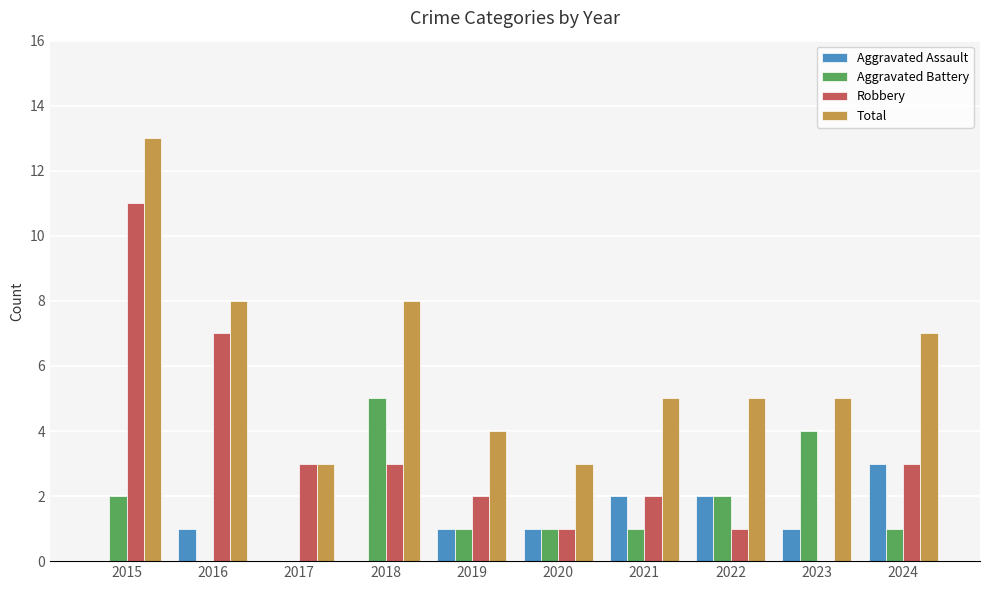

The Aggravated Battery series shows 4 at 2022. True or false?

False